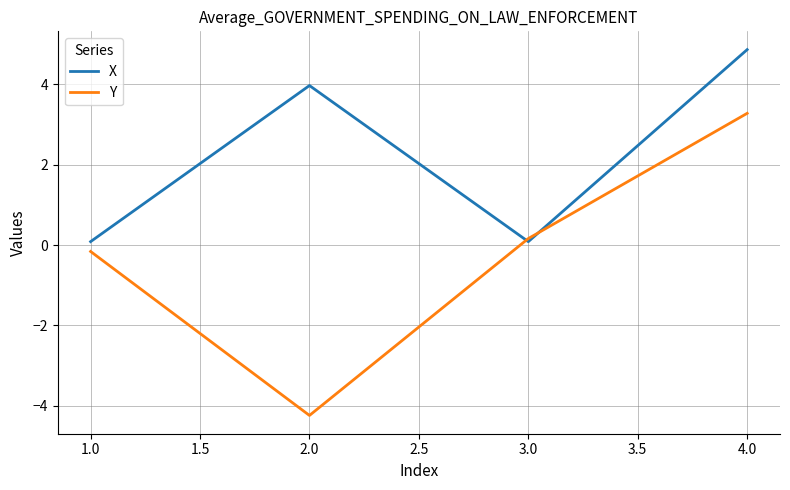

What is the difference between the highest and lowest values at 4.0?

1.6